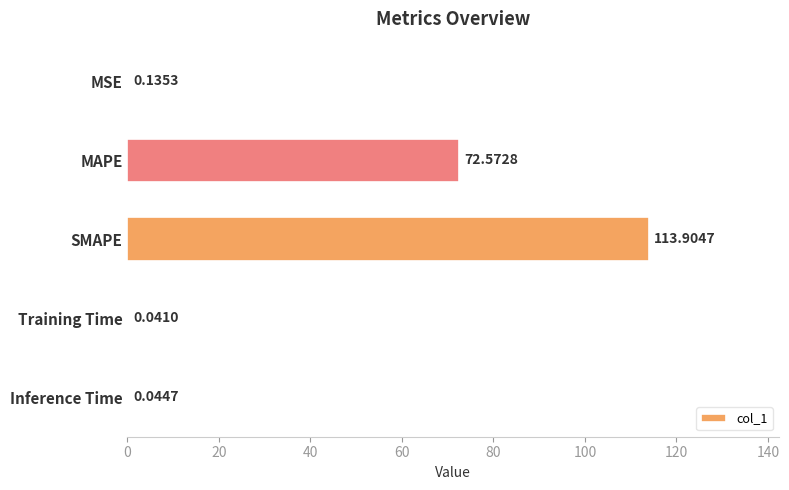

At which label is the value closest to 56?

MAPE